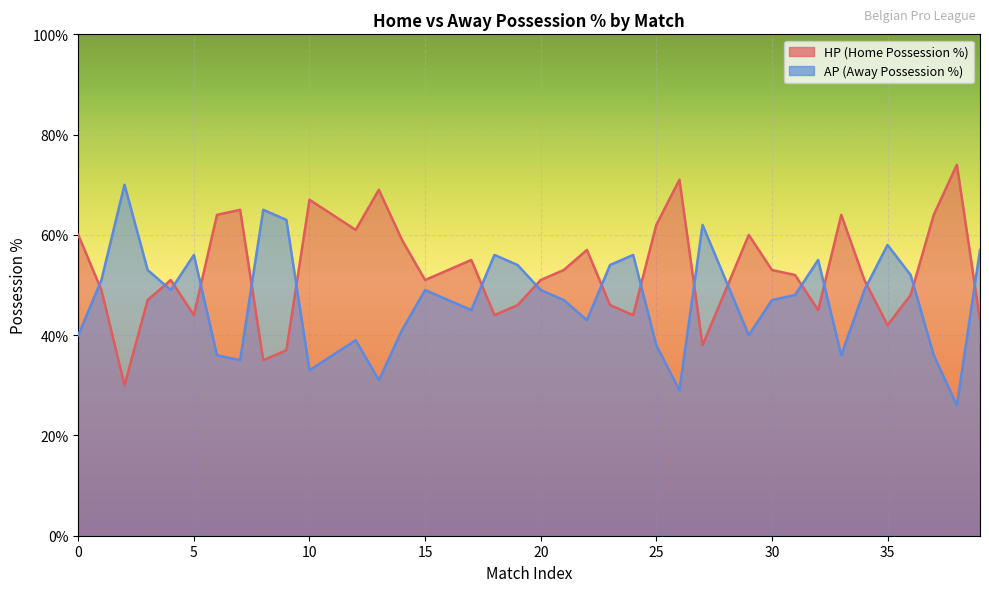

How many intersections are there between HP and AP?

17